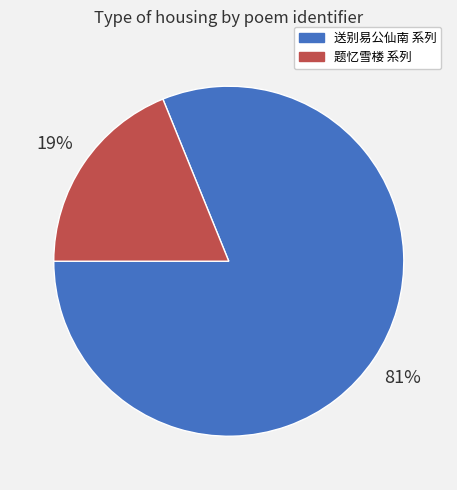

Is there any slice that represents more than half of the pie?

Yes